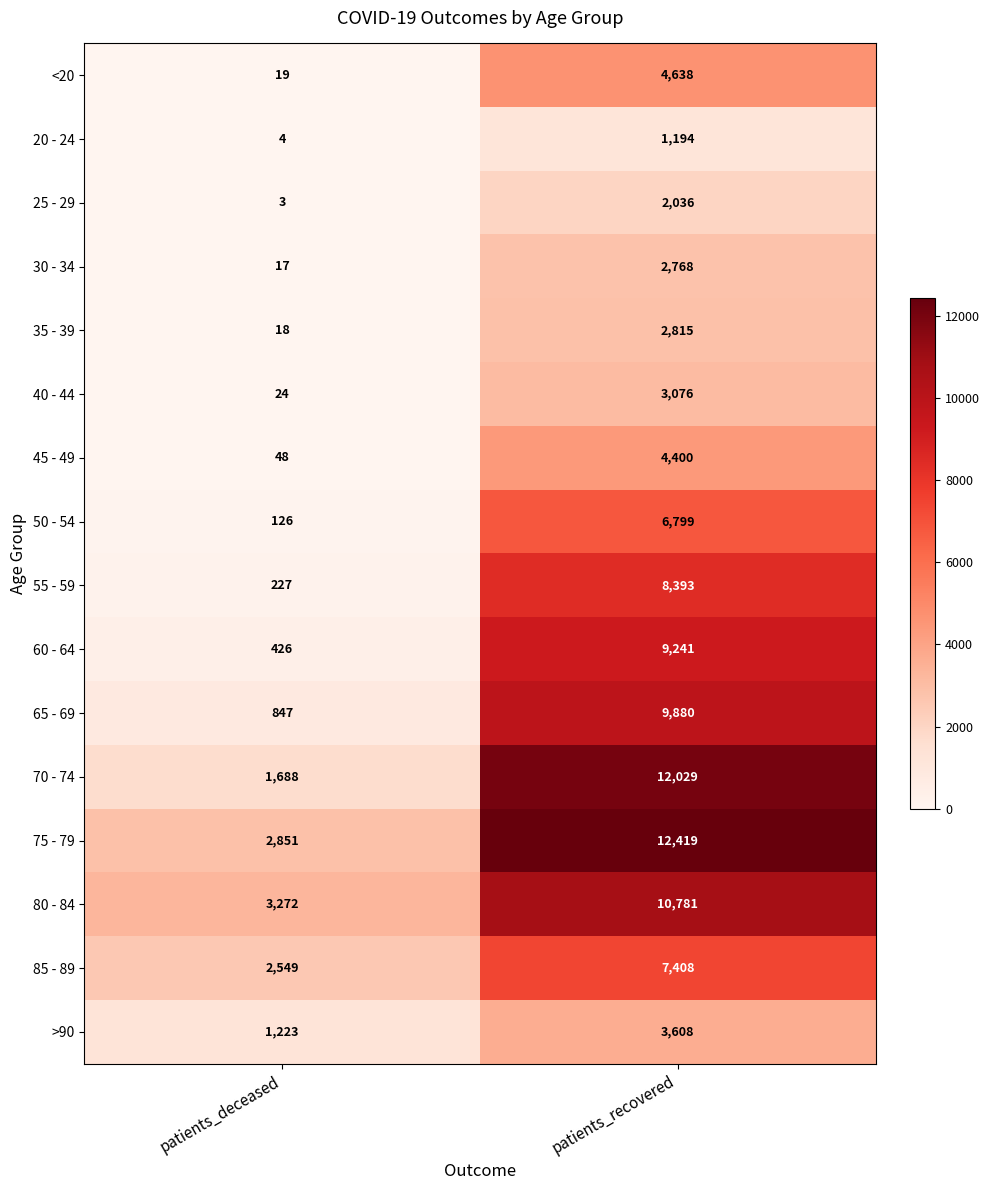

At which label is 40 - 44 closest to 1550?

patients_deceased